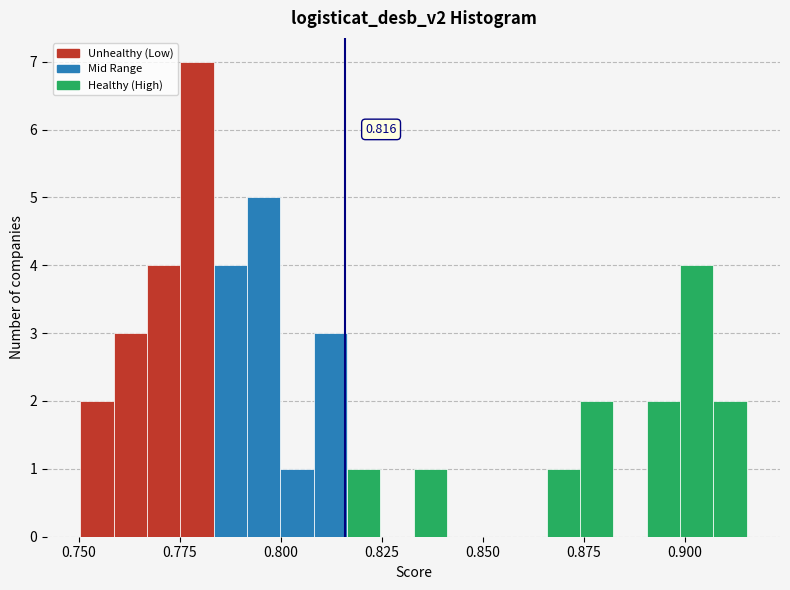

Around what value on the x-axis is the tallest bar? Give the approximate position of its centre, as read against the axis.

0.780